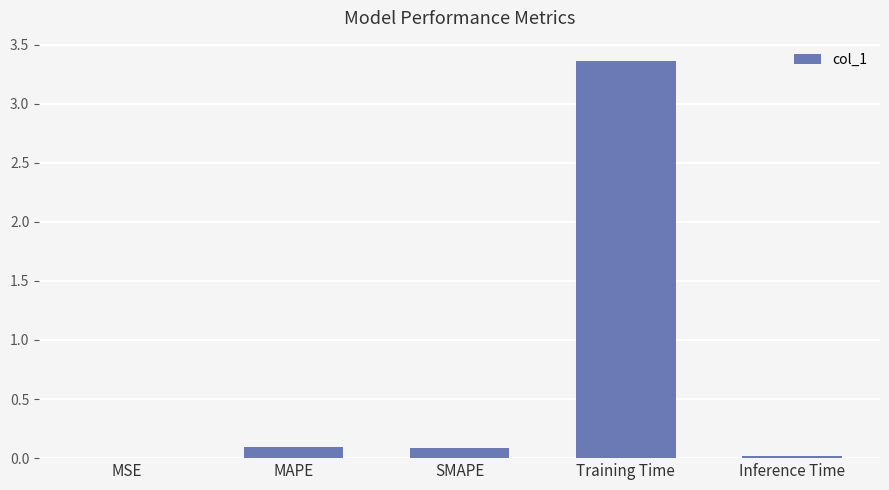

Does the chart contain stacked bars?

No